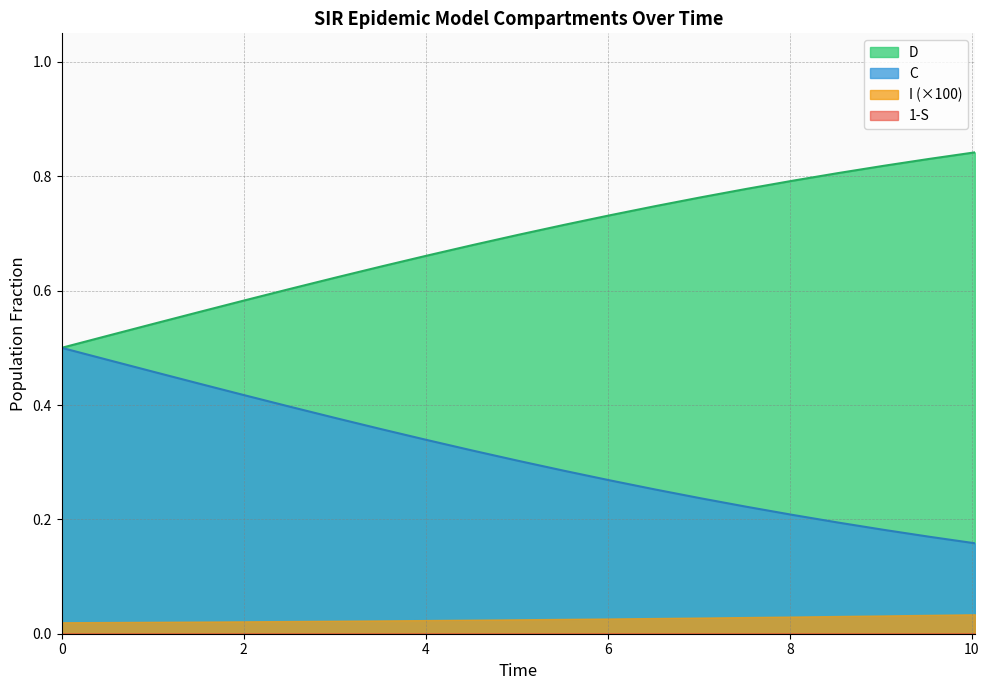

True or false: C and D intersect in this chart.

False